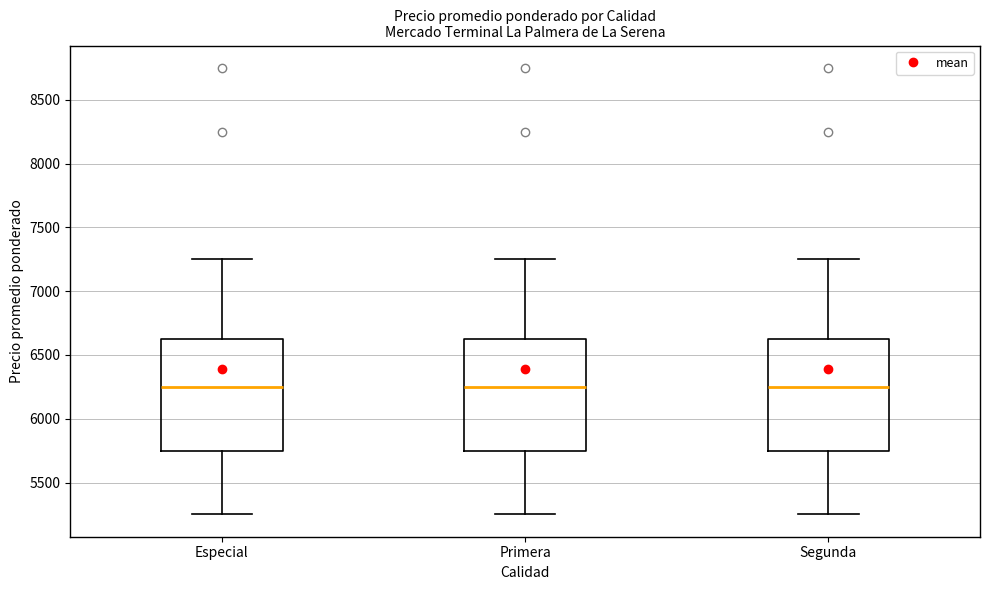

Reading left to right, read every box against the y-axis: the position of its median line, the range the box covers, and the ends of its whiskers. The values are not printed on the chart, so give them approximately, as read against the axis.

Especial: median 6250, box 5750 to 6650, whiskers 5250 to 7250
Primera: median 6250, box 5750 to 6650, whiskers 5250 to 7250
Segunda: median 6250, box 5750 to 6650, whiskers 5250 to 7250